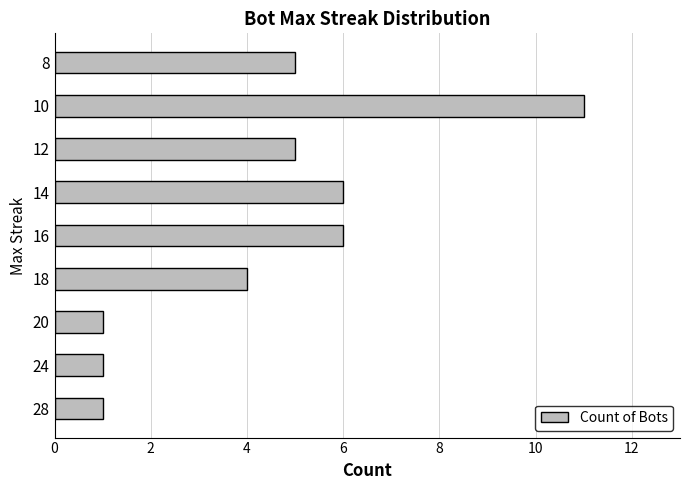

What is the sum of all values?

40